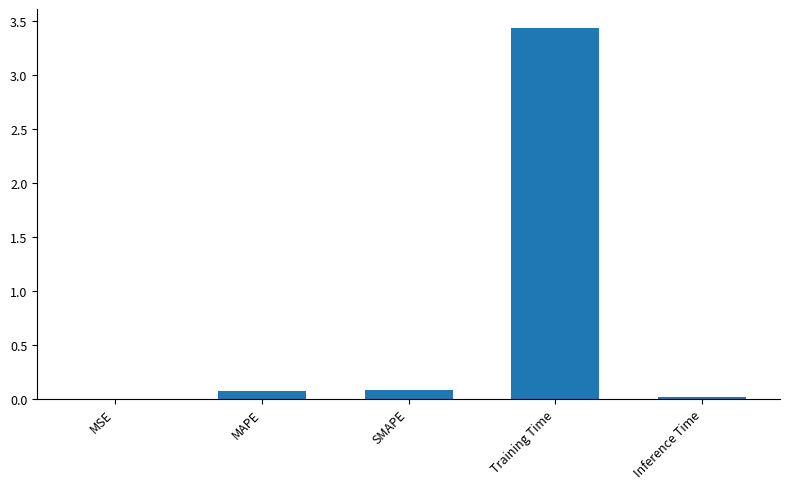

What is the change in value from MAPE to Inference Time?

-0.1